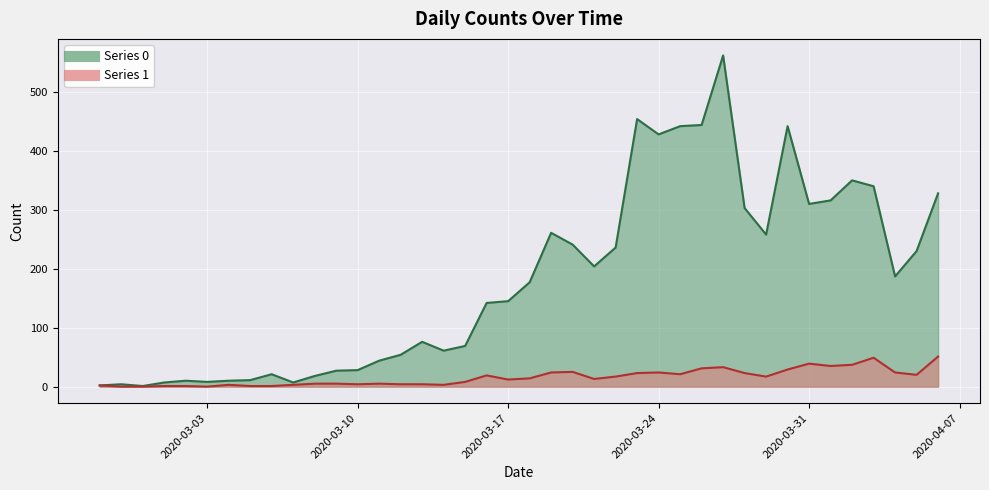

True or false: Series 0 line and Series 1 line cross at least once.

False